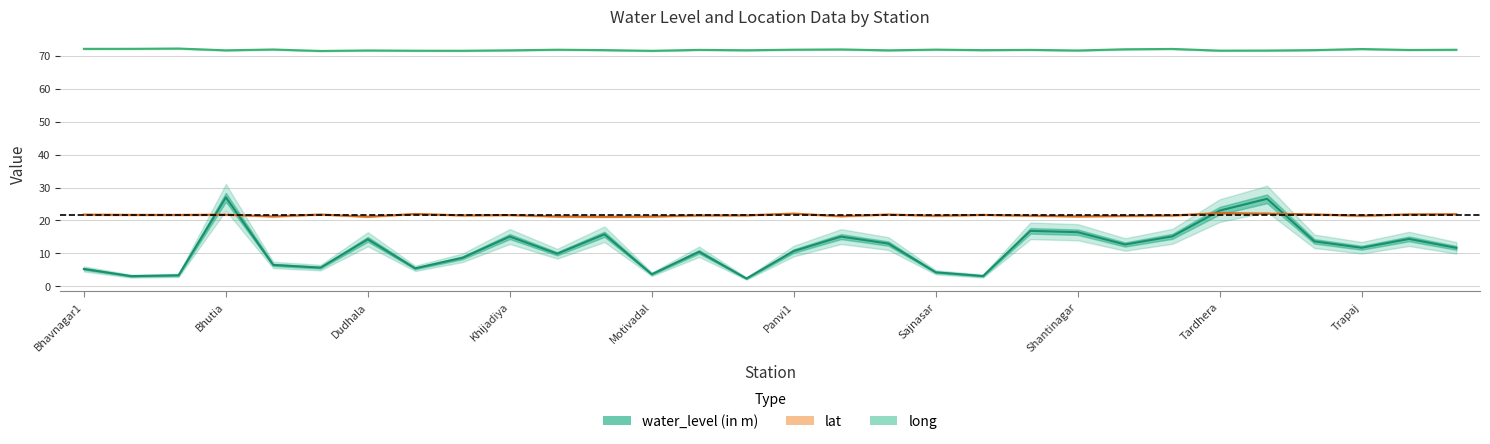

Between which two adjacent categories do lat and water_level (in m) first intersect?

Bhumbhali and Bhutia